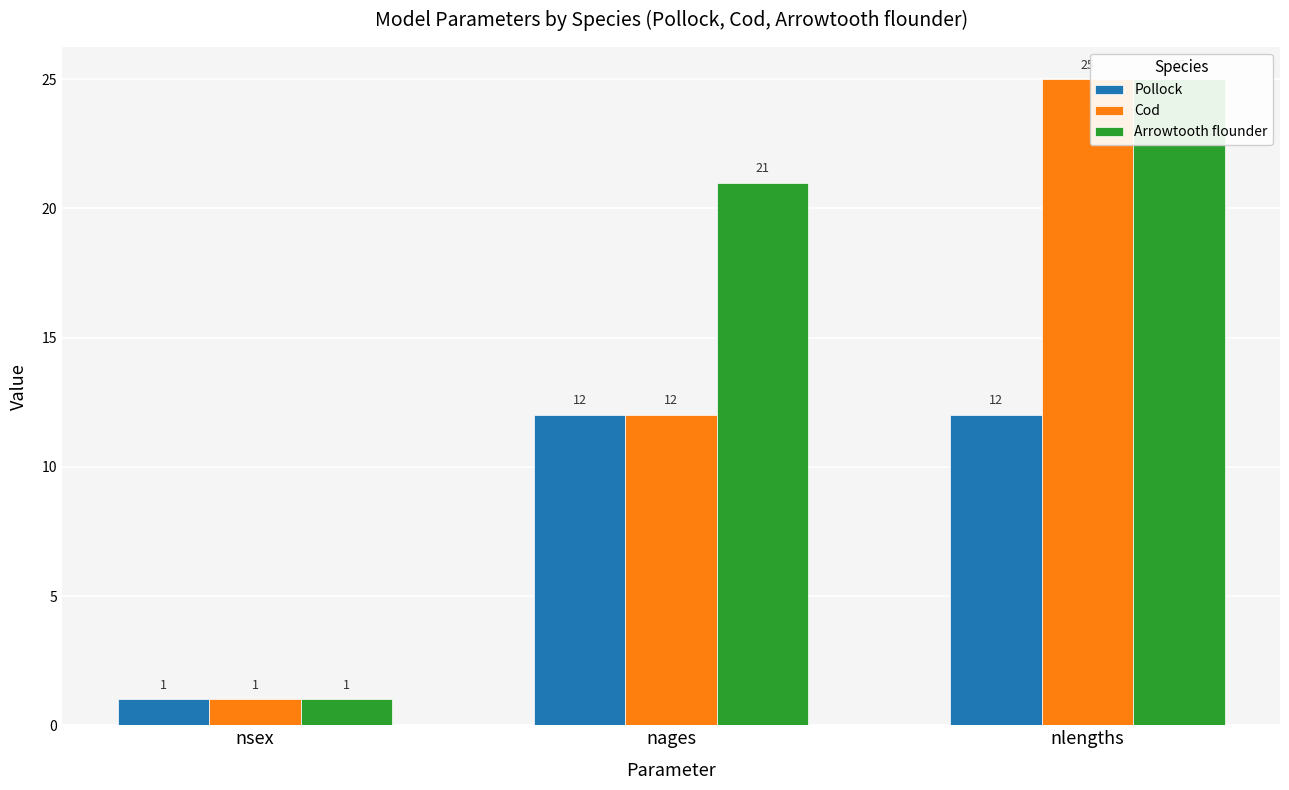

What is the sum of all Arrowtooth flounder values?

47